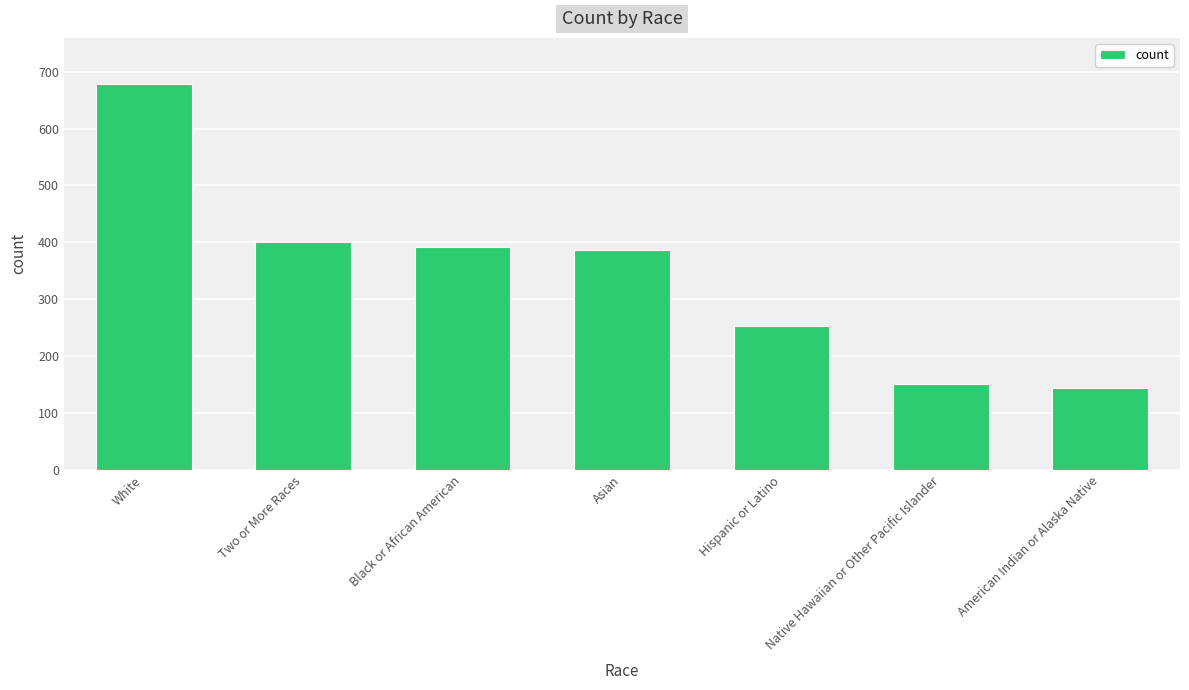

What is the label of the 4th bar from the right?

Asian